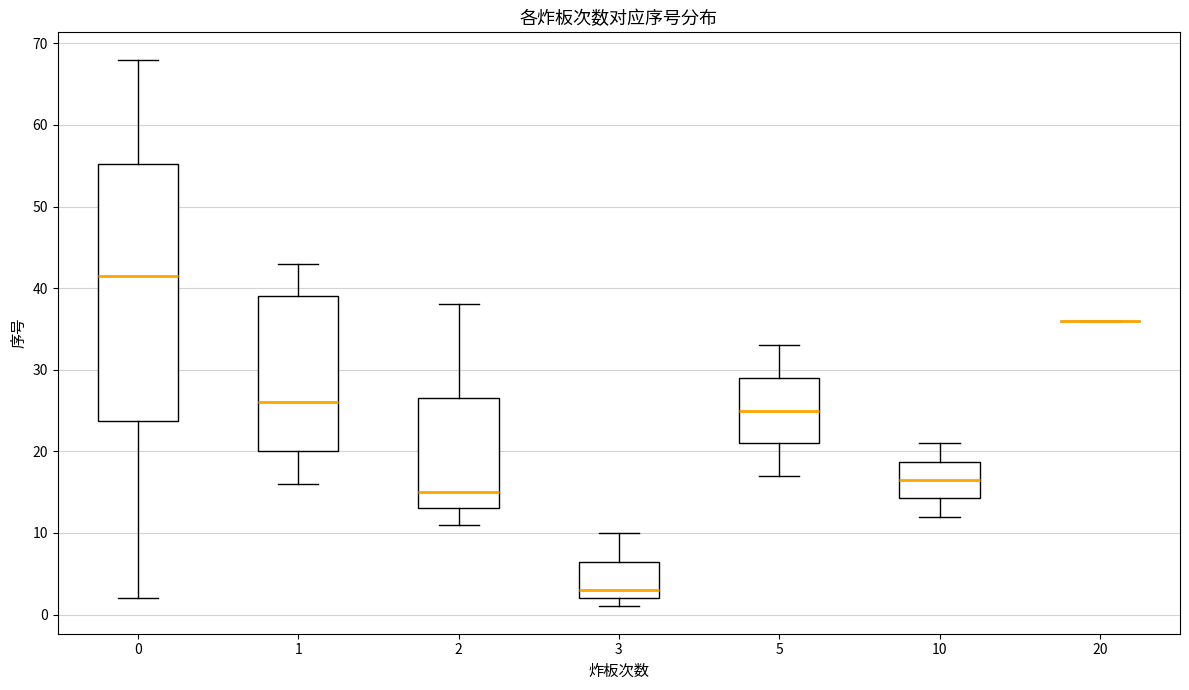

Reading left to right, transcribe this box plot: for each box, give where its median line is, the range the box spans, and where its two whiskers end, as read against the y-axis. The values are not printed on the chart, so give them approximately, as read against the axis.

0: median 42, box 24 to 55, whiskers 2 to 68
1: median 26, box 20 to 39, whiskers 16 to 43
2: median 15, box 13 to 27, whiskers 11 to 38
3: median 3, box 2 to 7, whiskers 1 to 10
5: median 25, box 21 to 29, whiskers 17 to 33
10: median 17, box 14 to 19, whiskers 12 to 21
20: box collapsed to a line at 36, whiskers 36 to 36